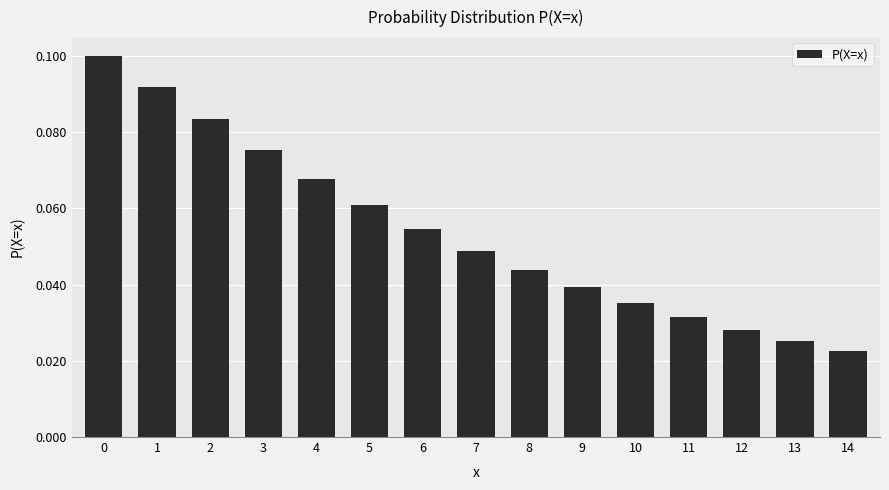

The value at 0 is 0.0. True or false?

False